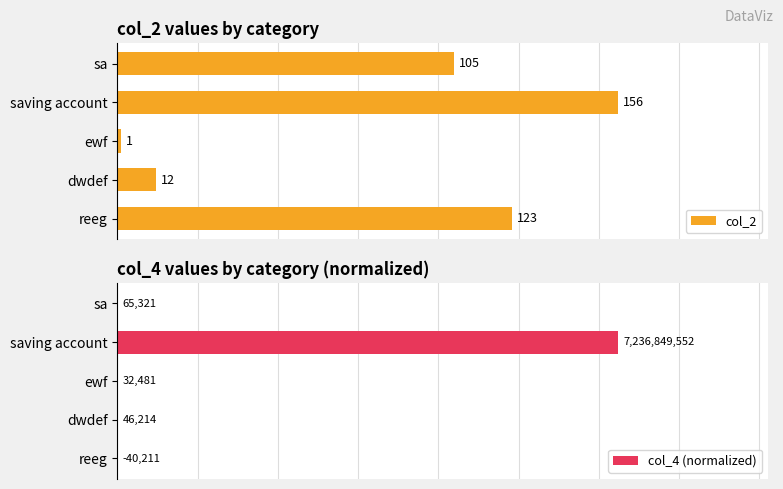

At which label is col_2 closest to 78?

sa